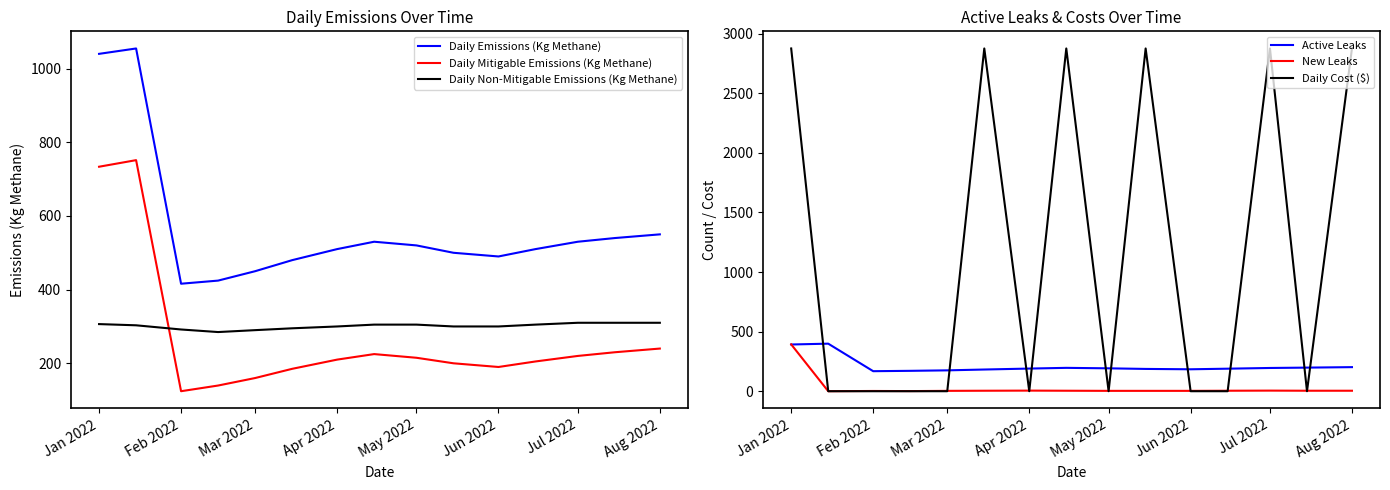

Which series ends up on top after the final intersection of Daily Non-Mitigable Emissions (Kg Methane) and Daily Cost ($)?

Daily Cost ($)